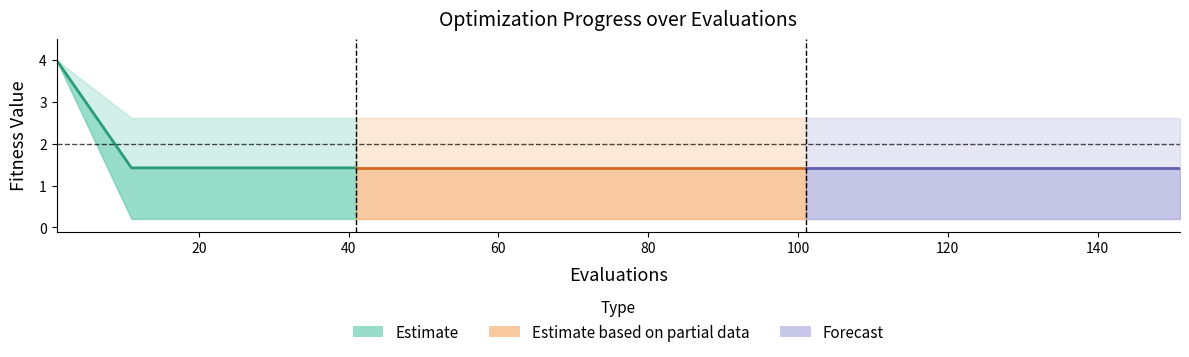

True or false: best and mean cross at least once.

False